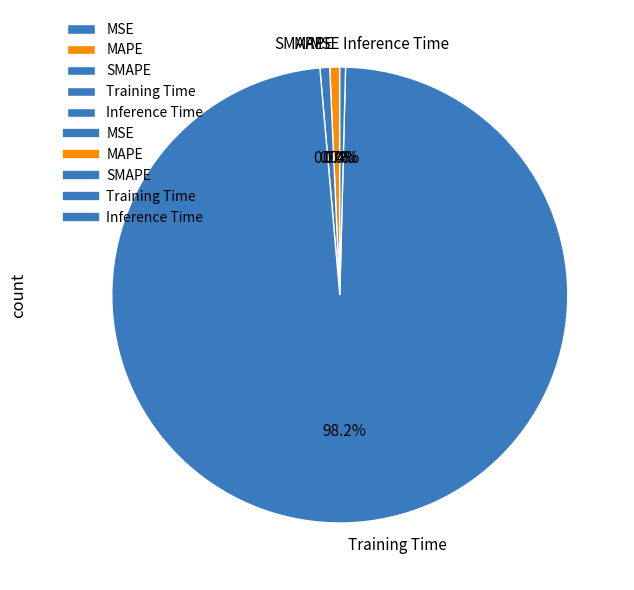

Is the sum of Training Time and Inference Time greater than half?

Yes